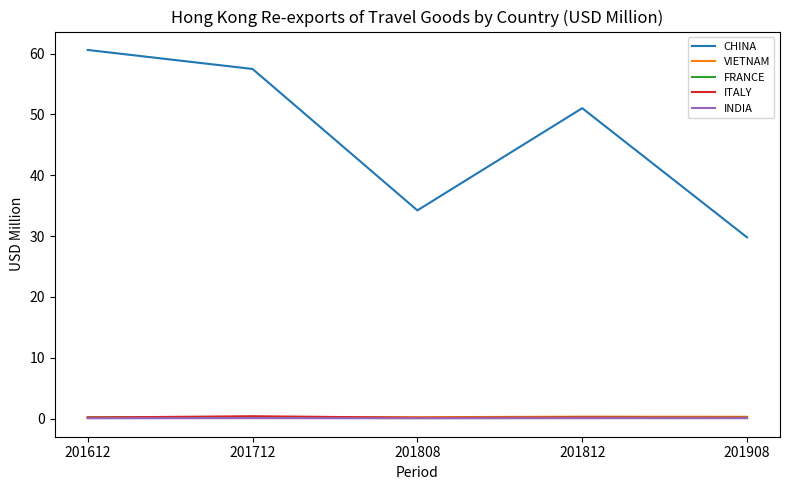

What is the maximum value shown in the chart?

60.6